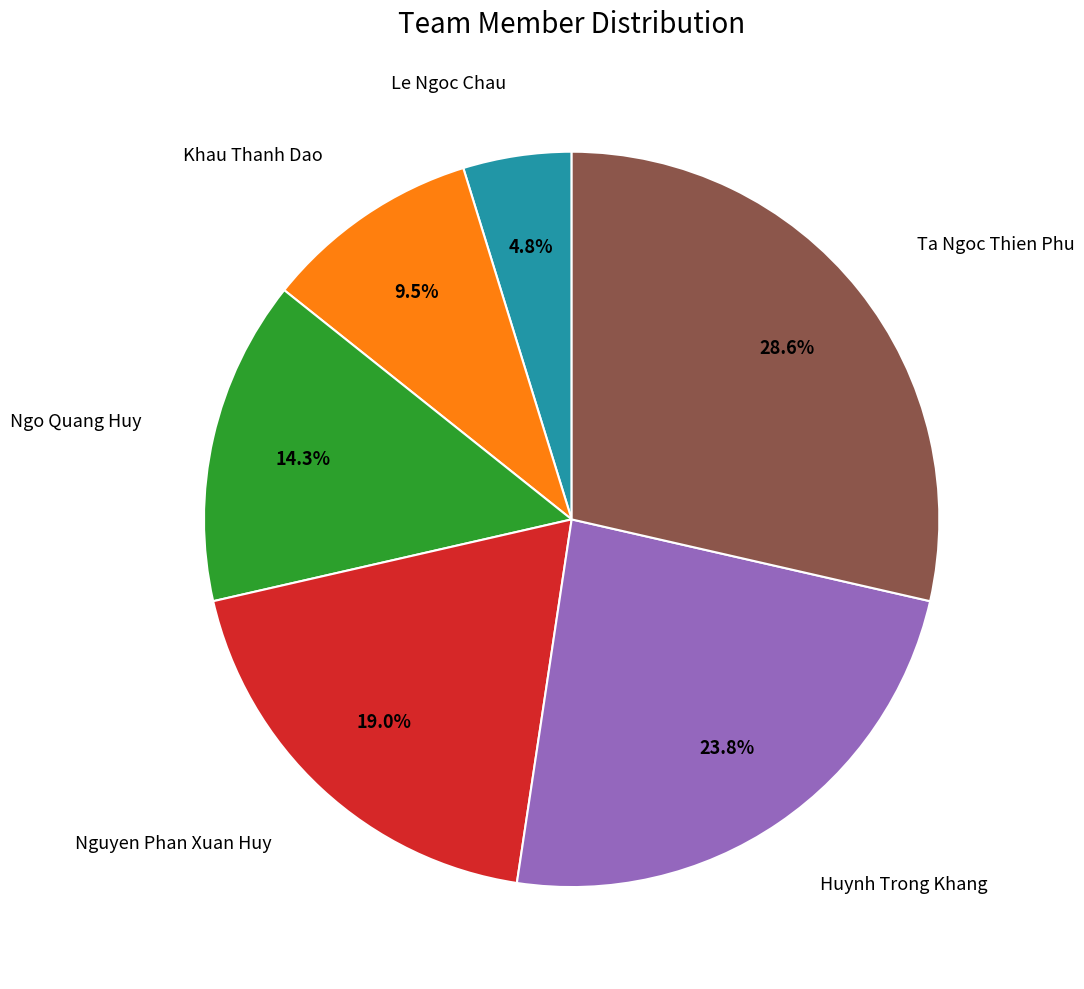

Is there a majority slice in this chart?

No